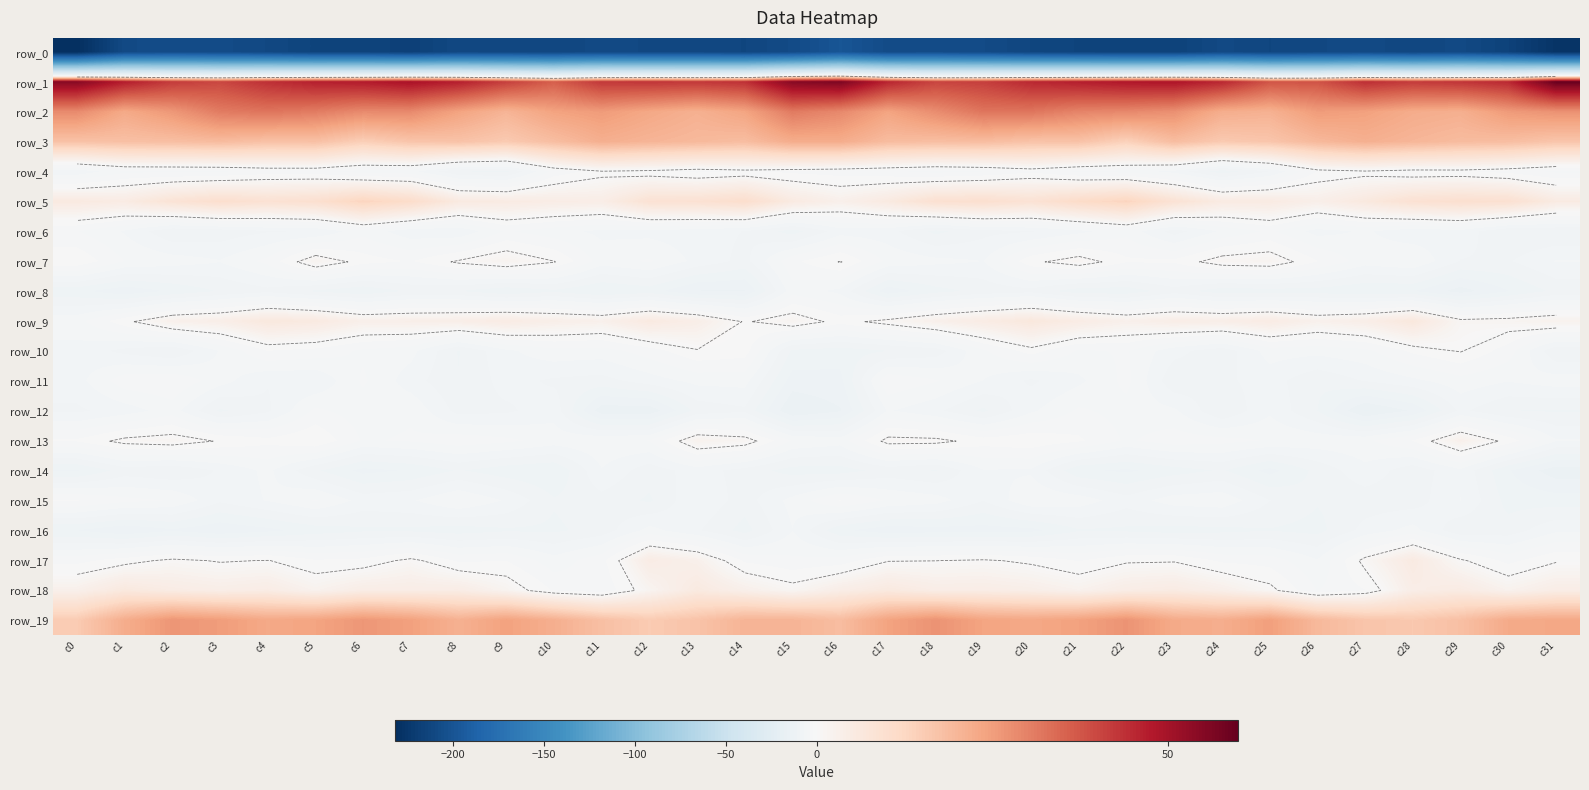

What is the approximate value of row_15 at c12?

-9.3